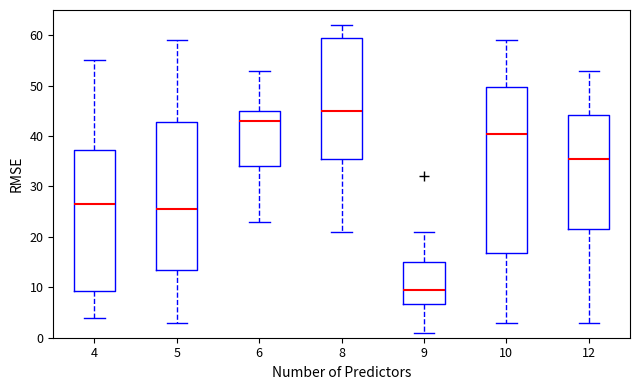

Reading left to right, read every box against the y-axis: the position of its median line, the range the box covers, and the ends of its whiskers. The values are not printed on the chart, so give them approximately, as read against the axis.

4: median 27, box 9 to 37, whiskers 4 to 55
5: median 26, box 14 to 43, whiskers 3 to 59
6: median 43, box 34 to 45, whiskers 23 to 53
8: median 45, box 36 to 60, whiskers 21 to 62
9: median 10, box 7 to 15, whiskers 1 to 21
10: median 41, box 17 to 50, whiskers 3 to 59
12: median 36, box 22 to 44, whiskers 3 to 53